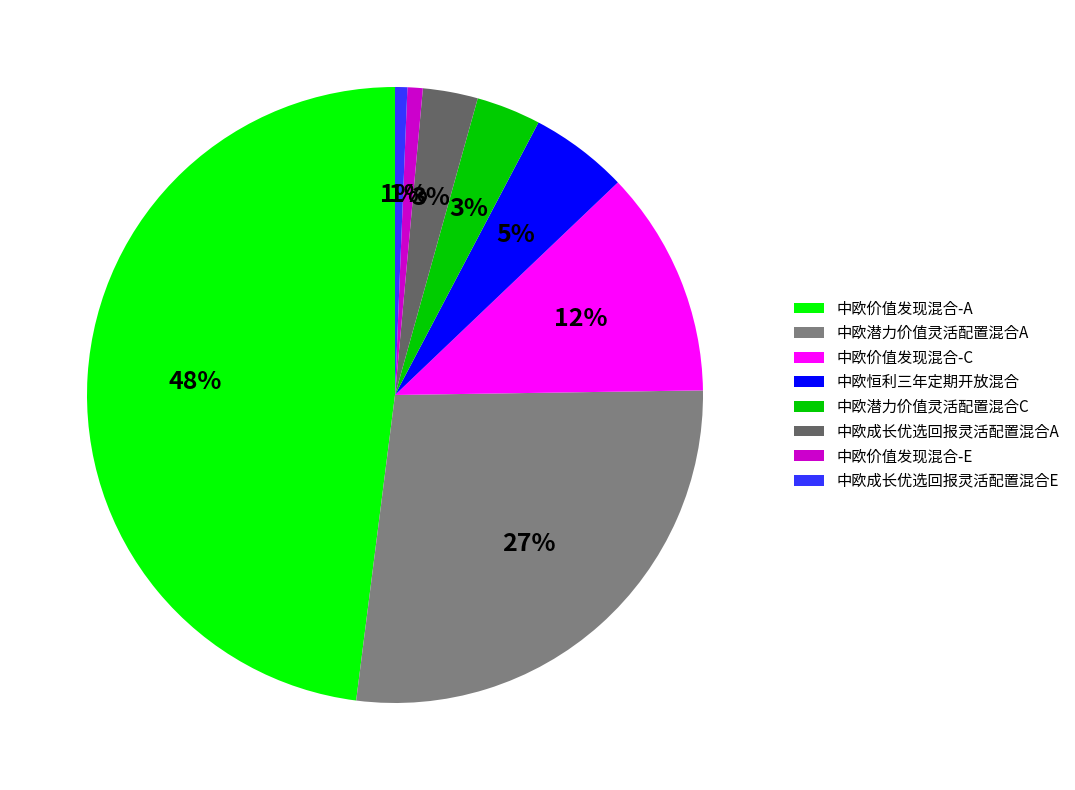

To the nearest percent, what percentage of the pie is 中欧价值发现混合-C?

12%